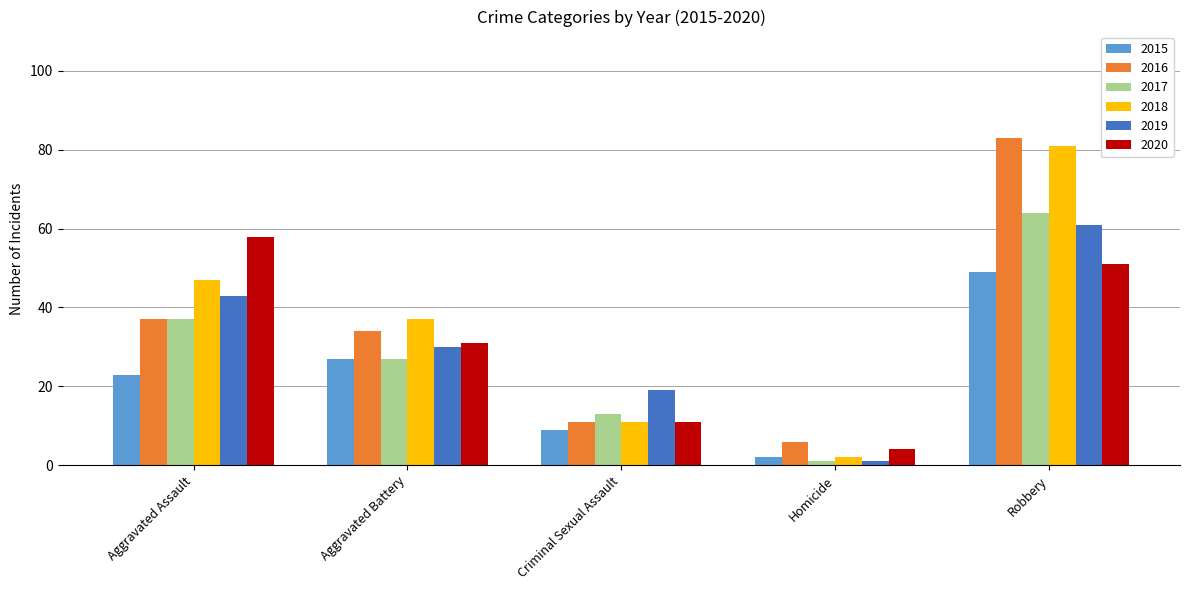

What is the spread (max minus min) of values at Aggravated Assault?

35